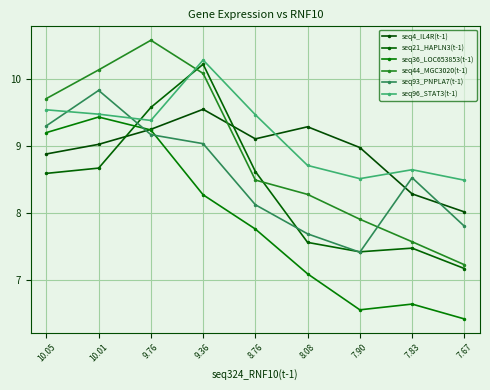

What are all the series names shown in the legend?

seq4_IL4R(t-1), seq21_HAPLN3(t-1), seq36_LOC653853(t-1), seq44_MGC3020(t-1), seq93_PNPLA7(t-1), seq96_STAT3(t-1)